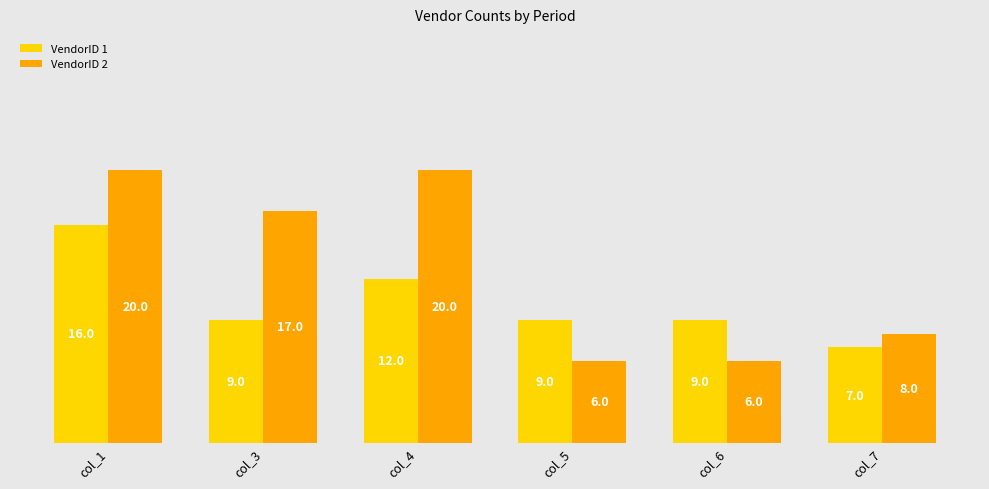

Is it true that VendorID 1 equals 4 at col_4?

False